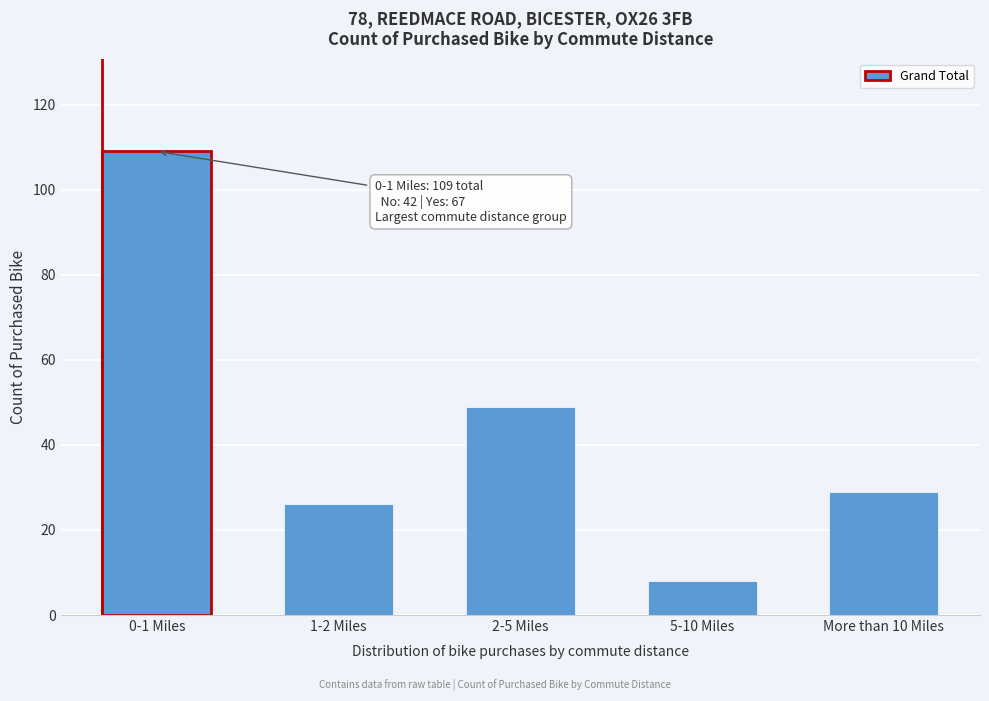

Reading right to left, list all the values displayed in this chart.

More than 10 Miles=29	5-10 Miles=8	2-5 Miles=49	1-2 Miles=26	0-1 Miles=109